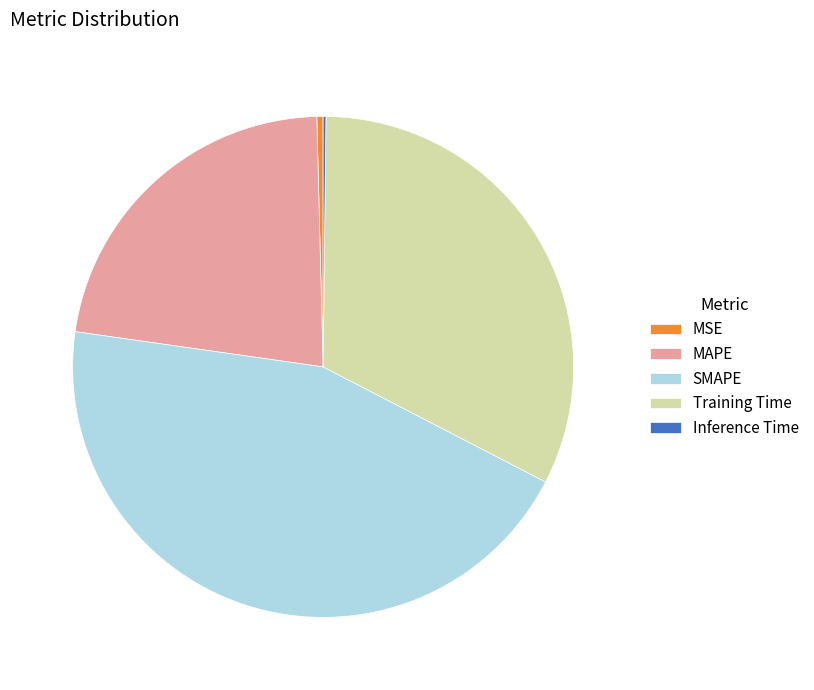

True or false: SMAPE accounts for 36% of the total.

False